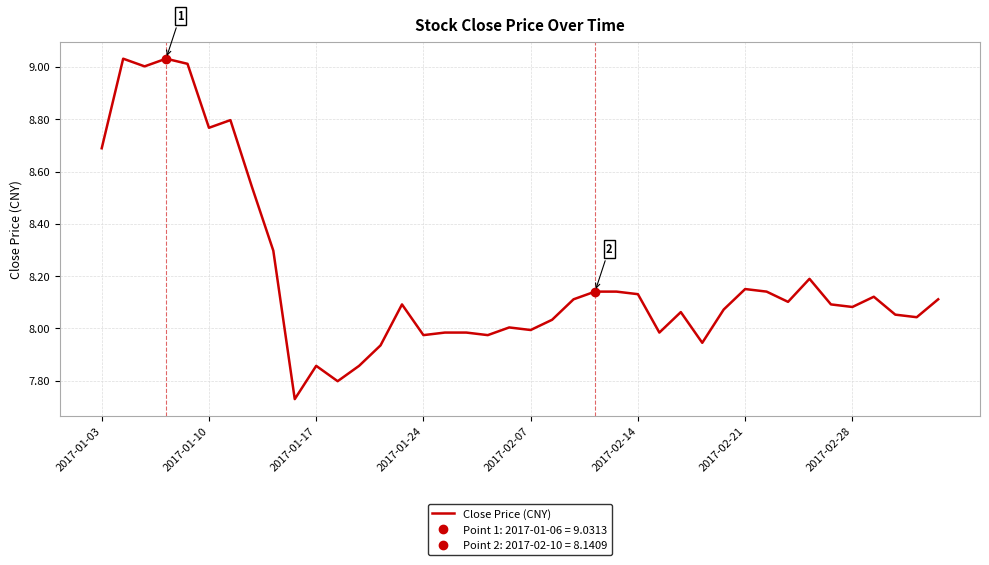

Reading right to left, list all the values displayed in this chart.

8.1	8.0	8.1	8.1	8.1	8.1	8.2	8.1	8.1	8.2	8.1	7.9	8.1	8.0	8.1	8.1	8.1	8.1	8.0	8.0	8.0	8.0	8.0	8.0	8.0	8.1	7.9	7.9	7.8	7.9	7.7	8.3	8.5	8.8	8.8	9.0	9.0	9.0	9.0	8.7